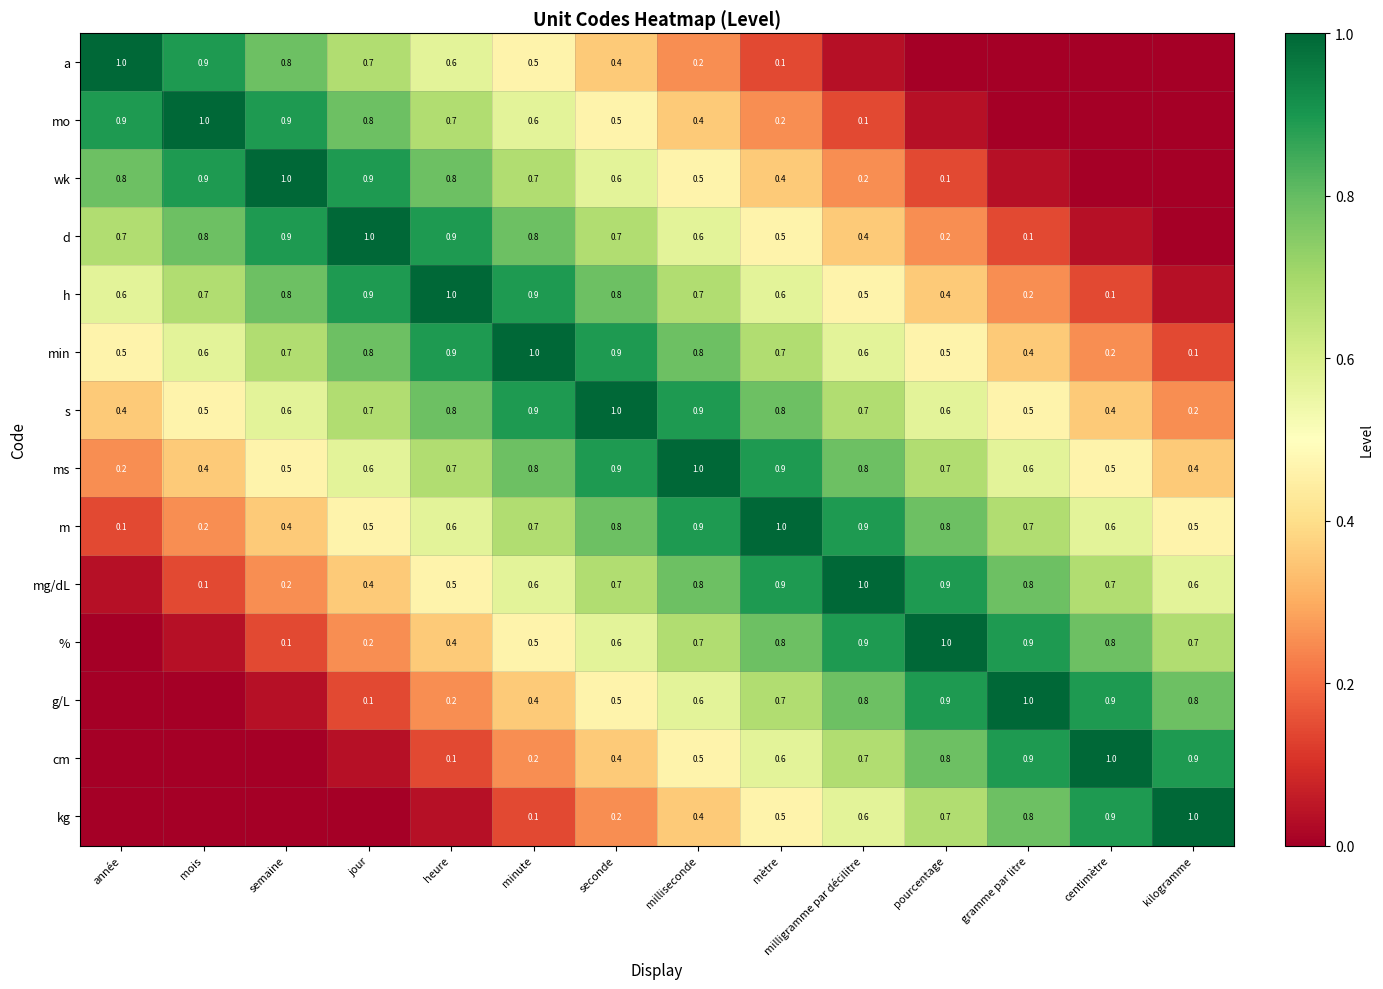

At which category is the sum across all series the highest?

seconde